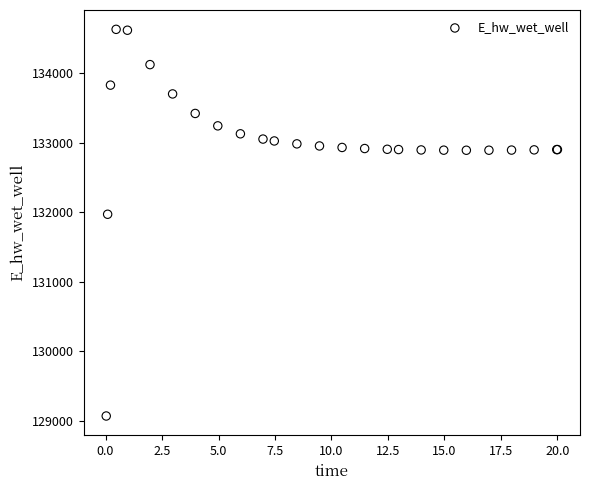

What Y value in the scatter plot is closest to 131849?

131969.9